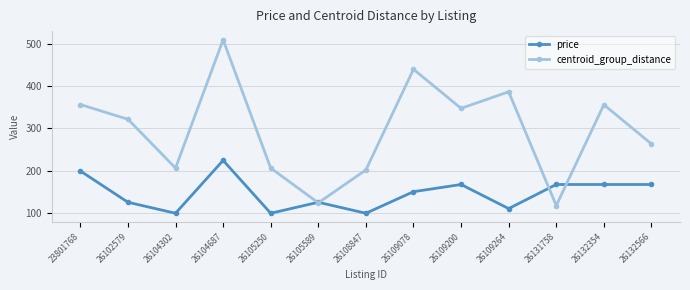

Which series has the widest spread of values?

centroid_group_distance